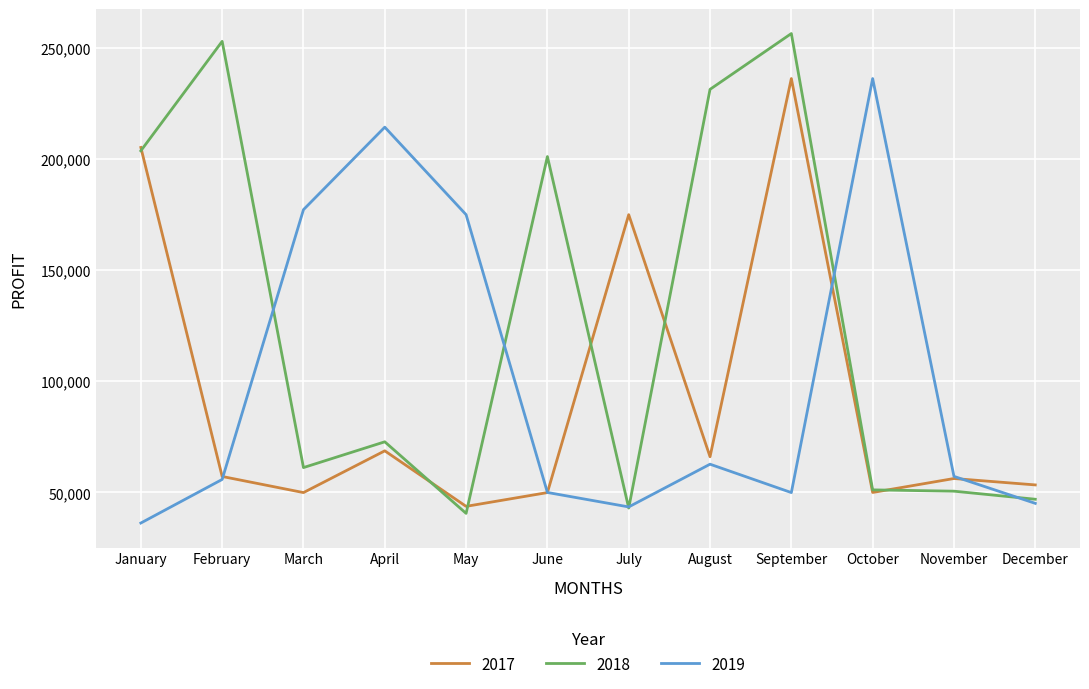

List the series in order of their overall mean, lowest first.

2017, 2019, 2018